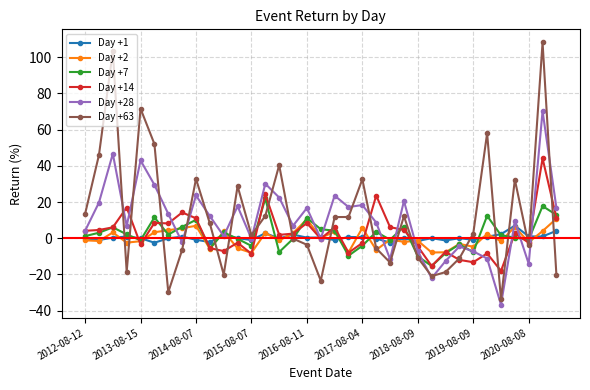

What is the value of the Day +7 point at the 11th from the left?

3.2